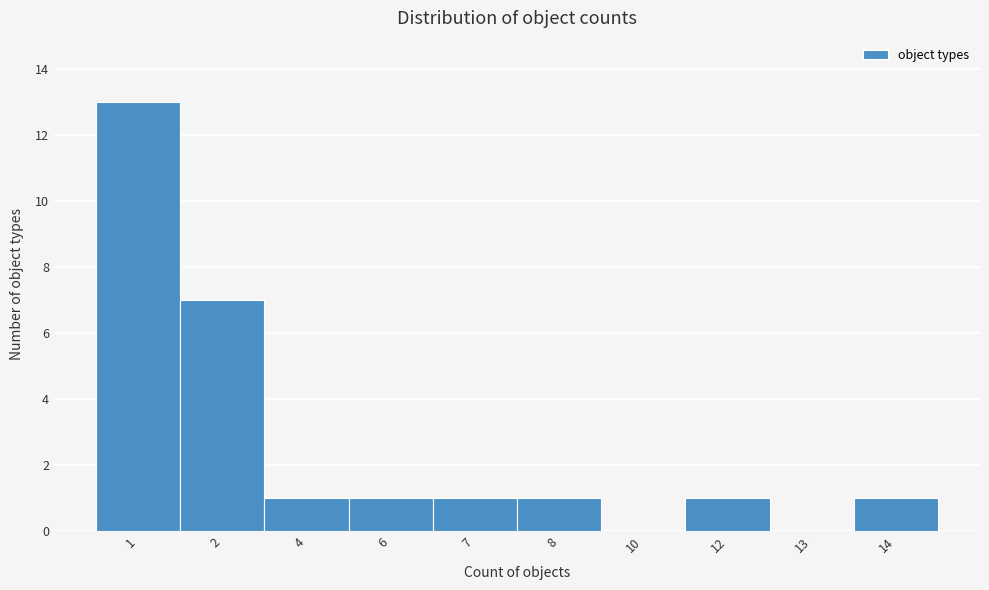

Reading left to right, what are all the values shown in this chart?

1=13	2=7	4=1	6=1	7=1	8=1	10=0	12=1	13=0	14=1